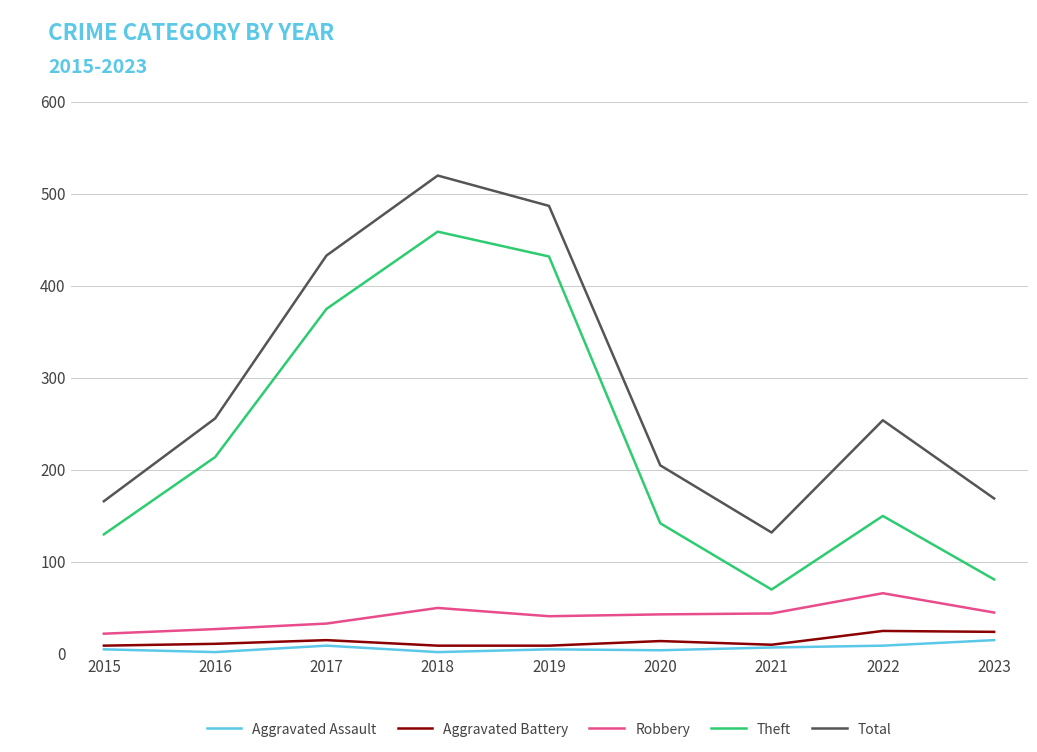

Rank the series by their maximum value, from highest to lowest.

Total, Theft, Robbery, Aggravated Battery, Aggravated Assault